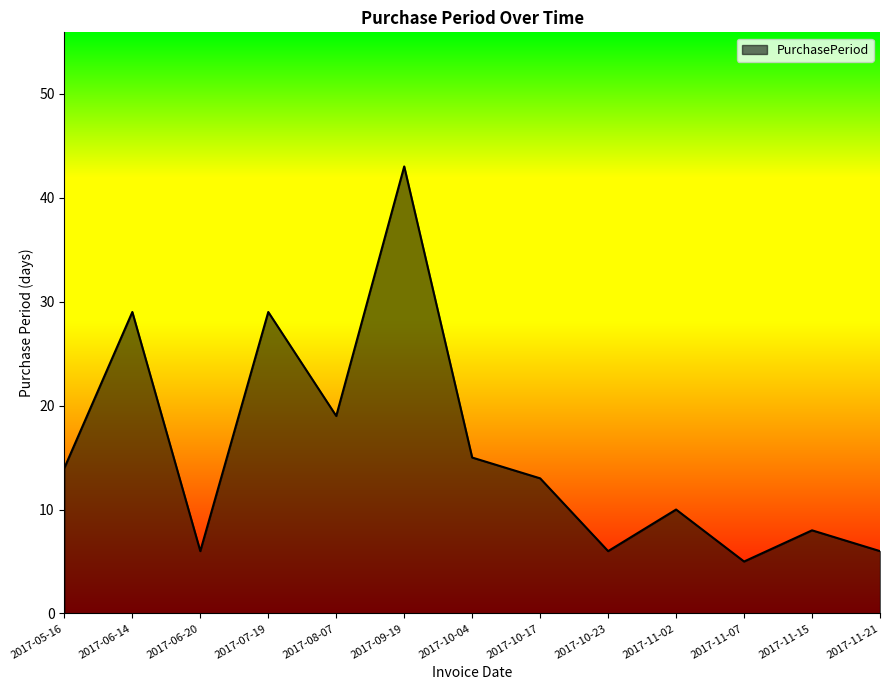

How many series are shown in this chart?

1